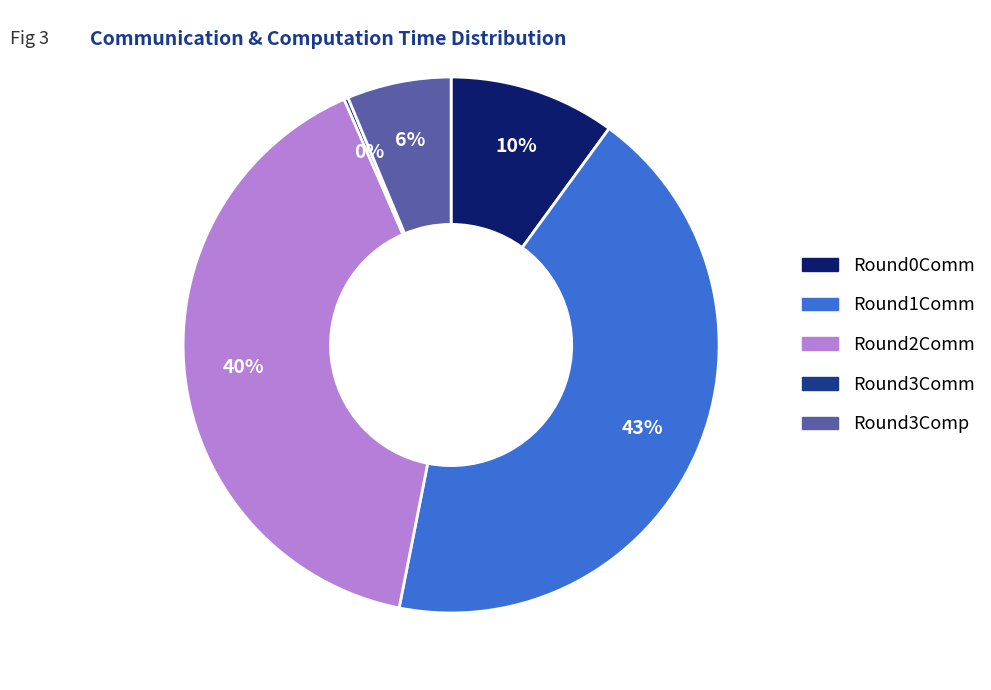

Is there any slice that represents more than half of the pie?

No